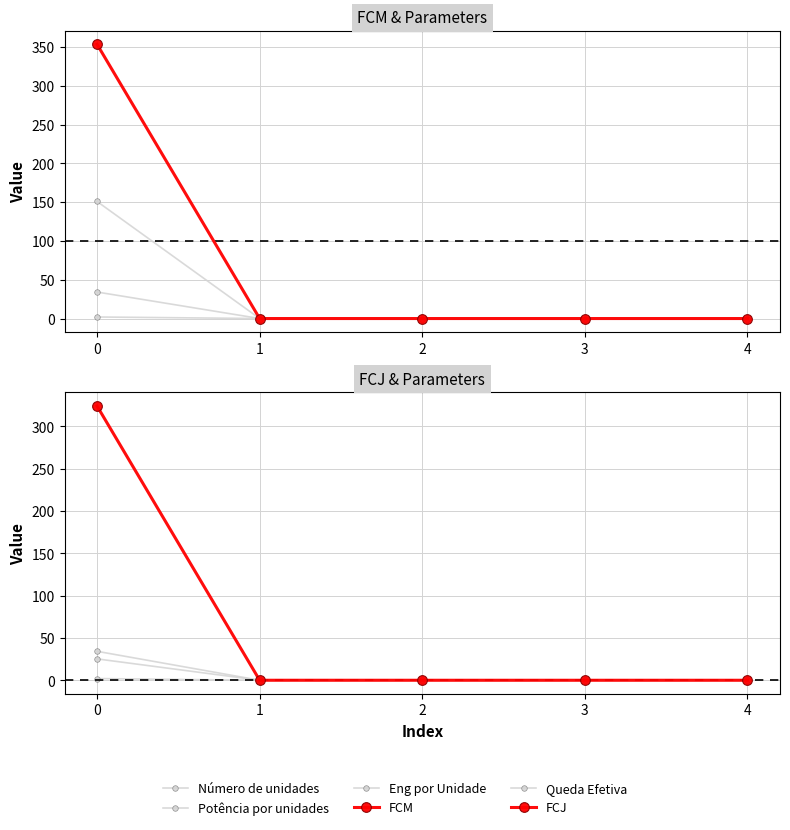

Reading left to right, list all the values displayed in this chart.

Número de unidades: 2.0	0.0	0.0	0.0	0.0
Potência por unidades: 34.2	0.0	0.0	0.0	0.0
Eng por Unidade: 151.0	0.0	0.0	0.0	0.0
FCM: 353.7	0.0	0.0	0.0	0.0
Queda Efetiva: 25.2	0.0	0.0	0.0	0.0
FCJ: 323.9	0.0	-0.0	0.0	-0.0